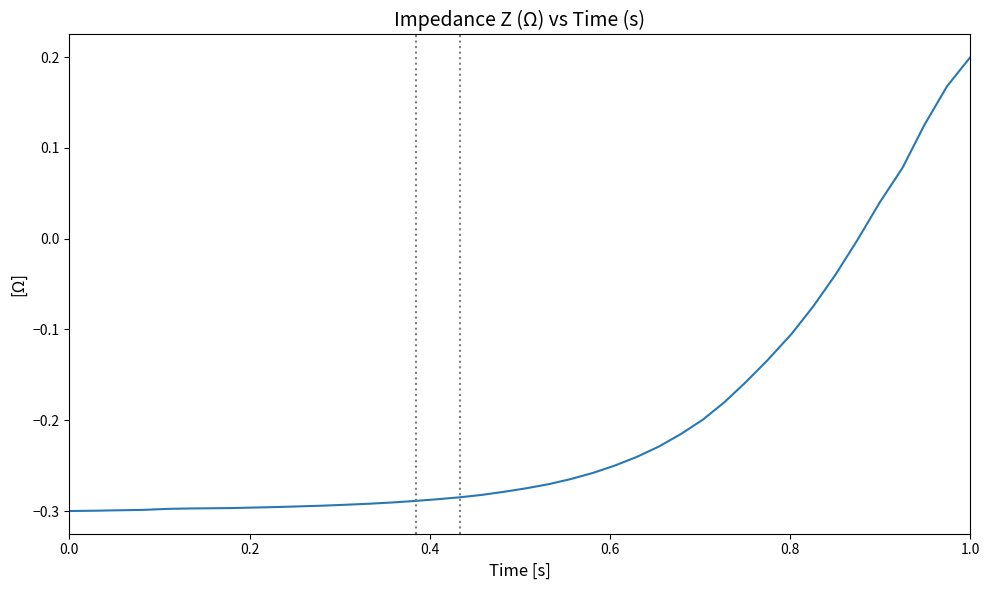

What is the difference between the maximum and minimum values?

0.5